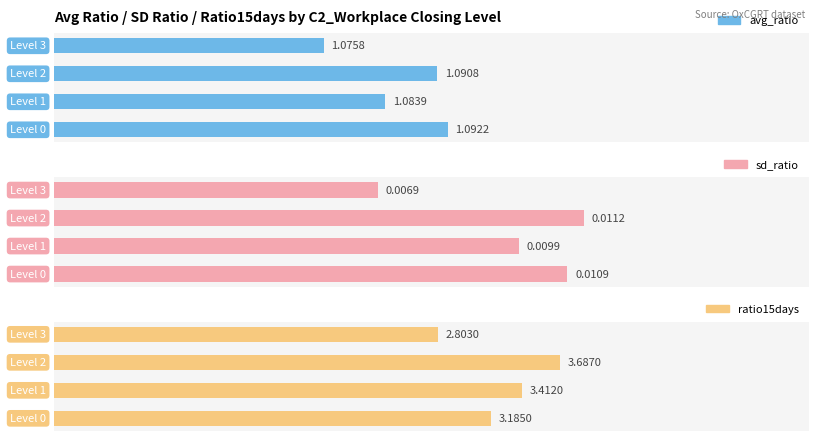

Does the chart contain stacked bars?

No